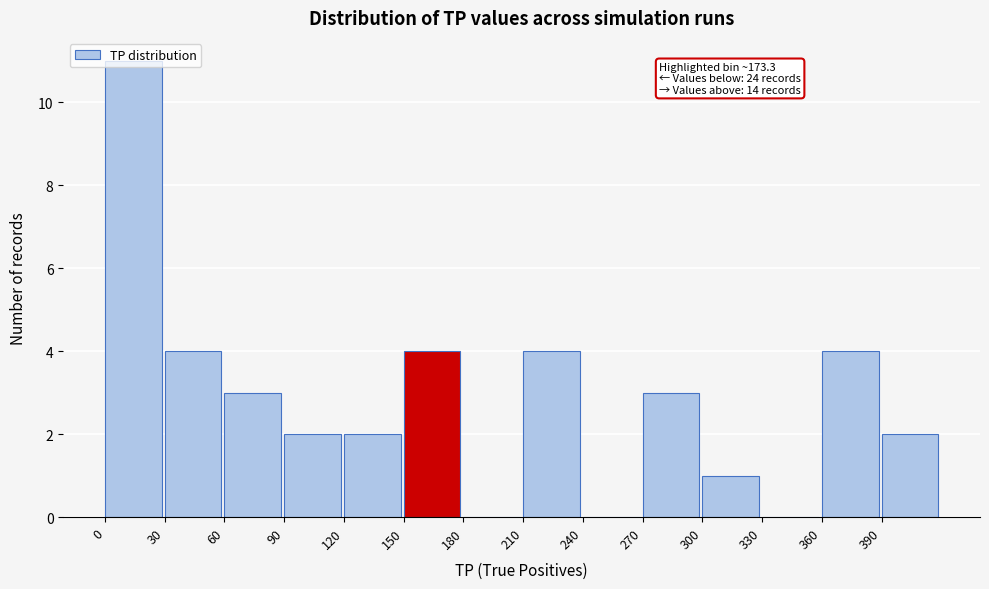

Over which range of the x-axis is the bar tallest?

0 to 30